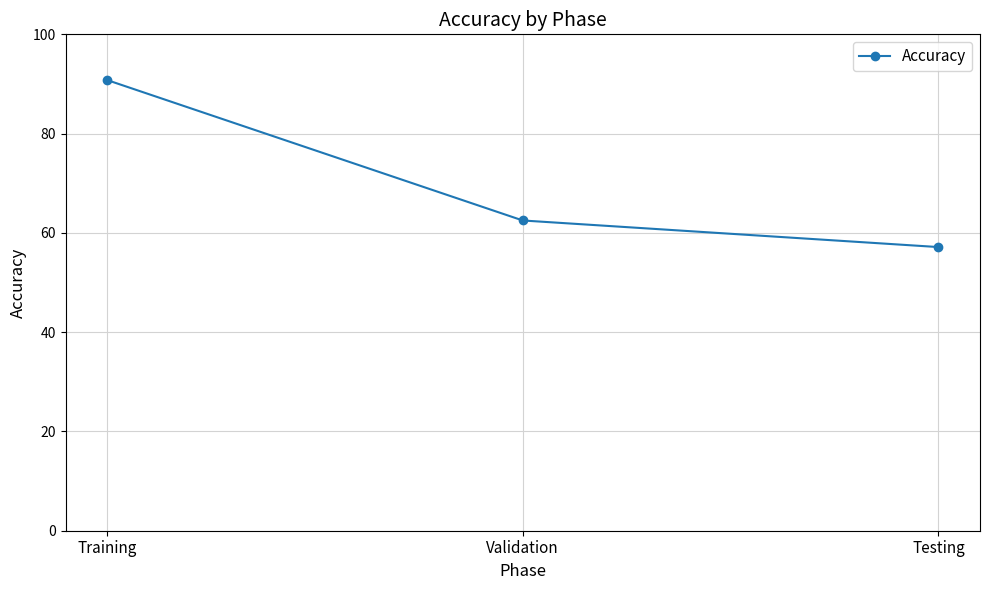

True or false: the data shows 57.1 at Testing.

True